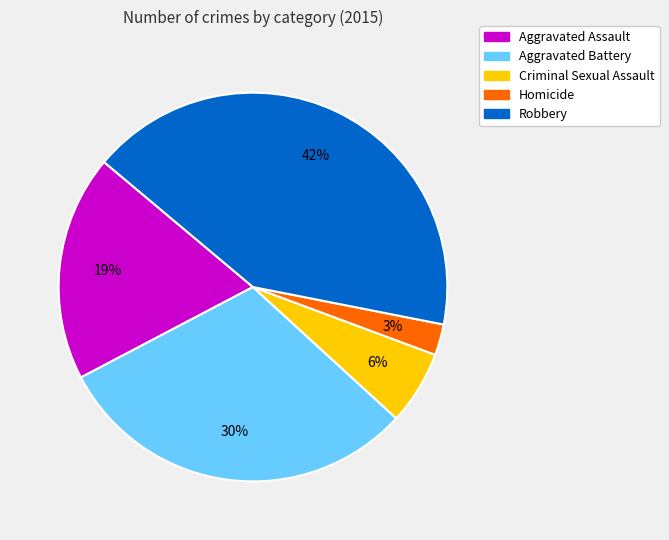

Is there a majority slice in this chart?

No